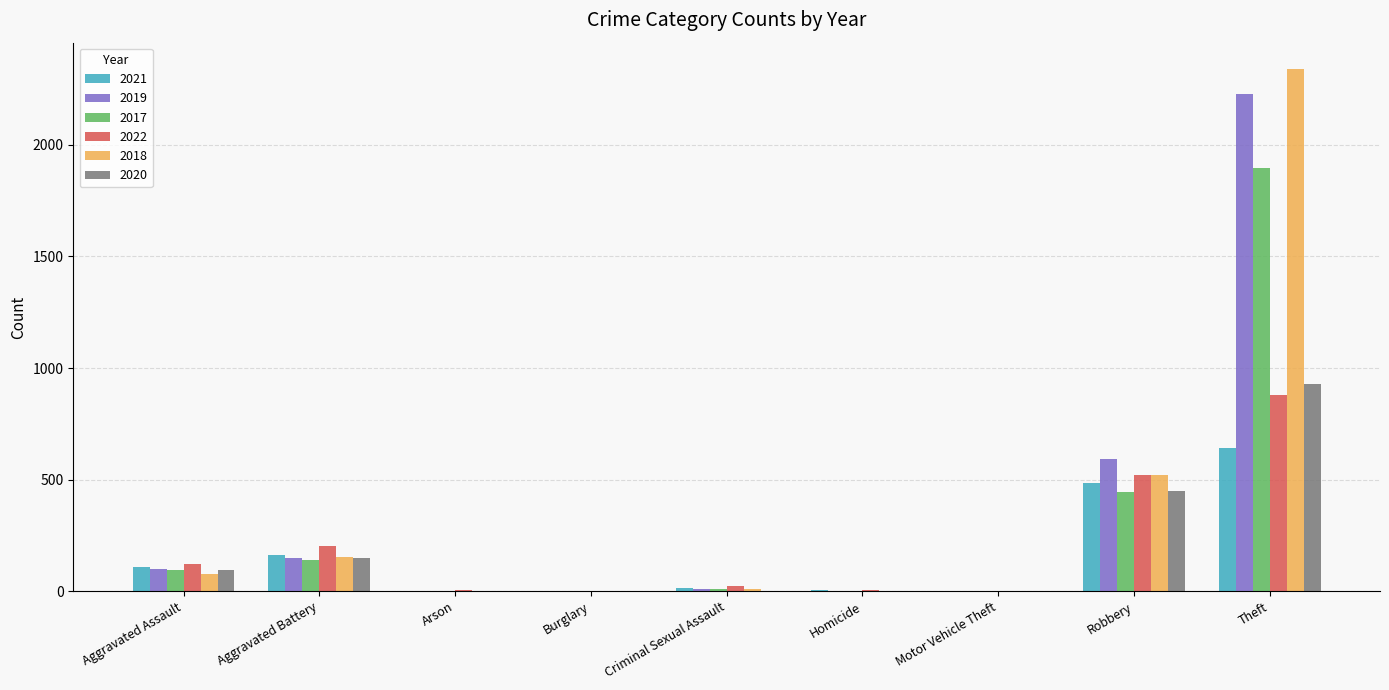

What are all the series names shown in the legend?

2021, 2019, 2017, 2022, 2018, 2020